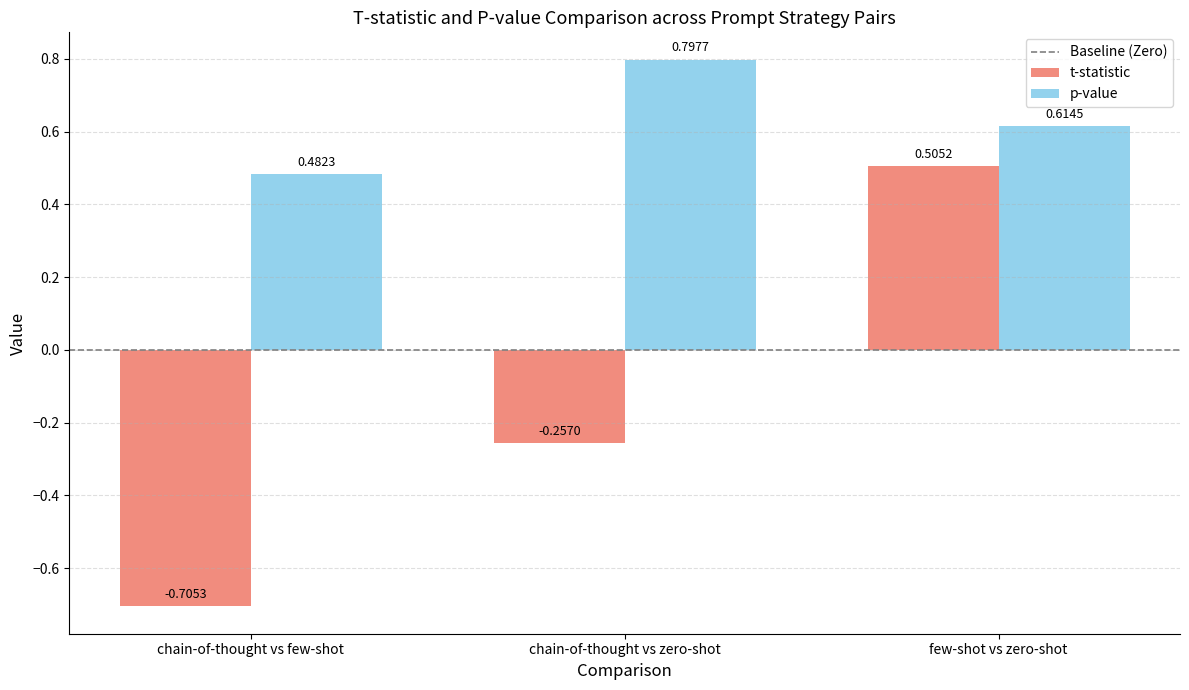

At which label is p-value closest to 0?

chain-of-thought vs few-shot